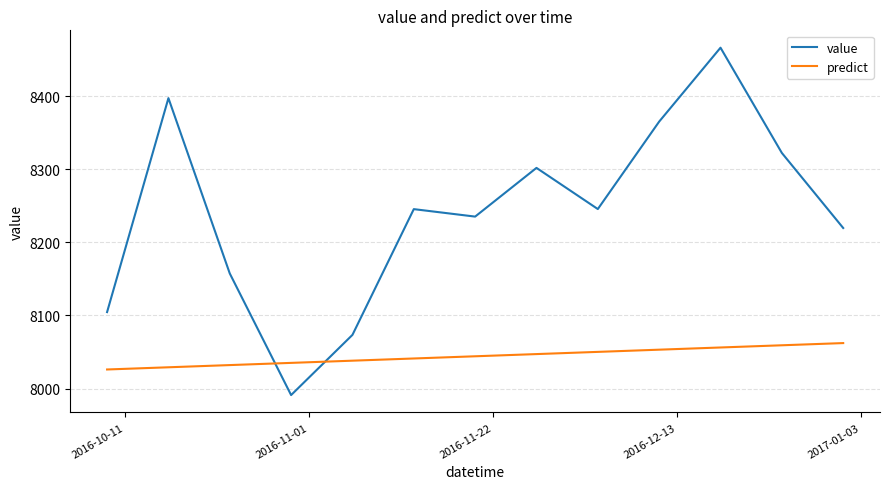

How many series are shown in this chart?

2